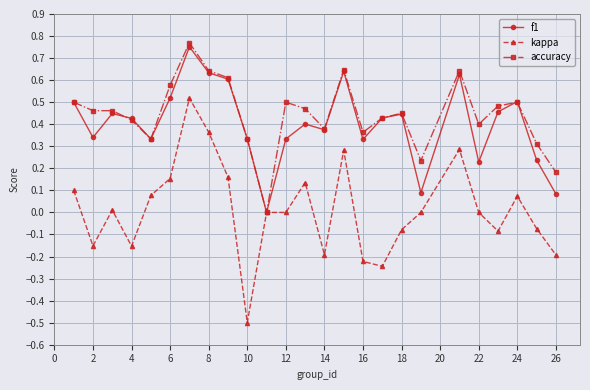

True or false: f1 has more than 2 points higher than both neighbors.

True